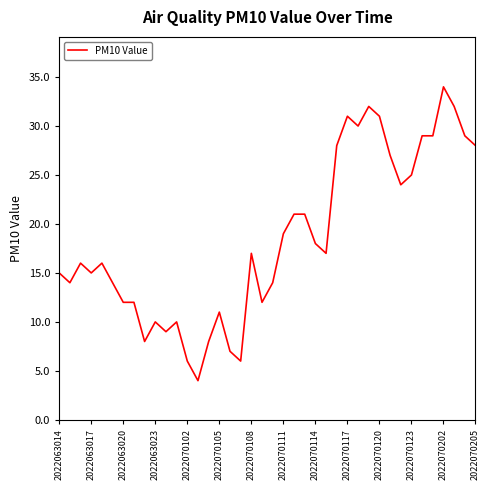

What is the greatest value displayed?

34